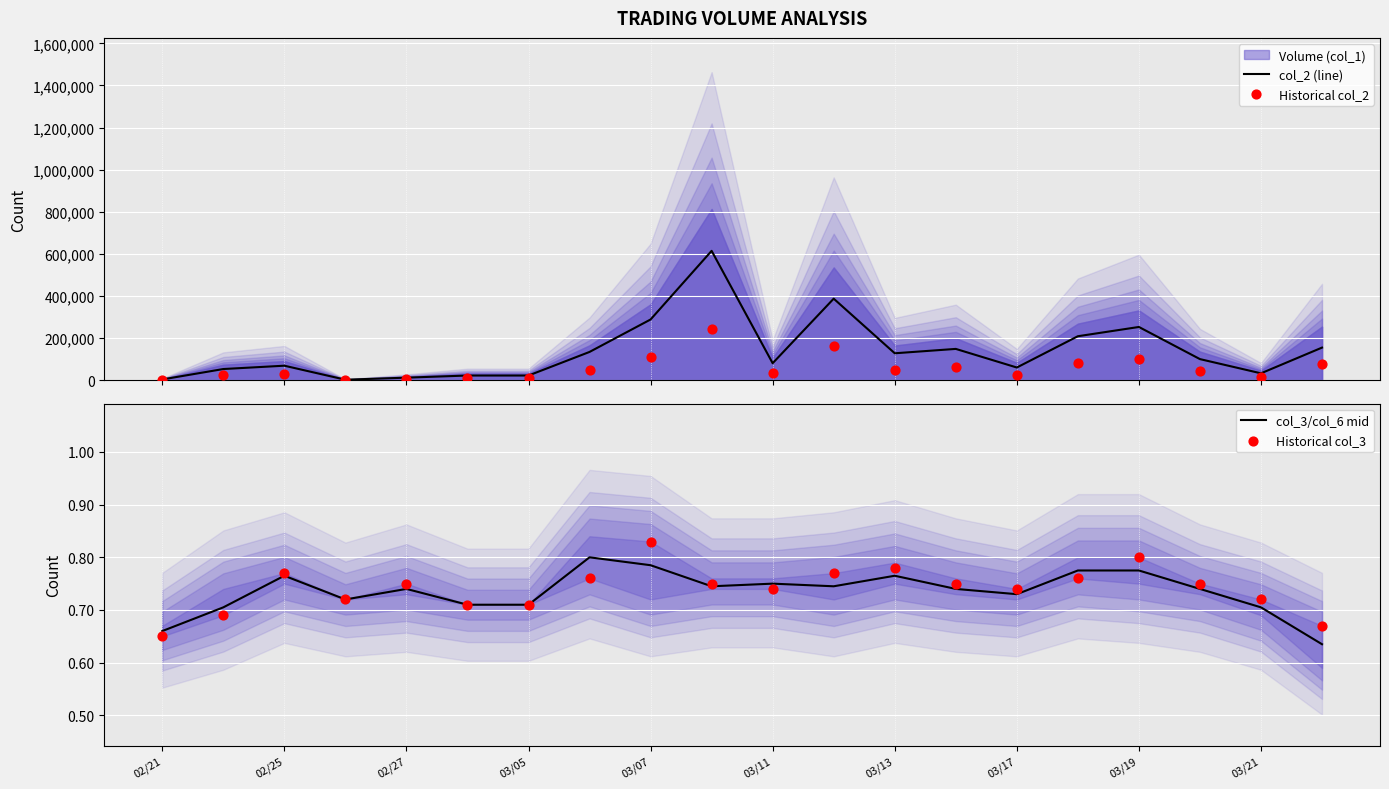

Which series has the largest total across all categories?

col_2 (line)